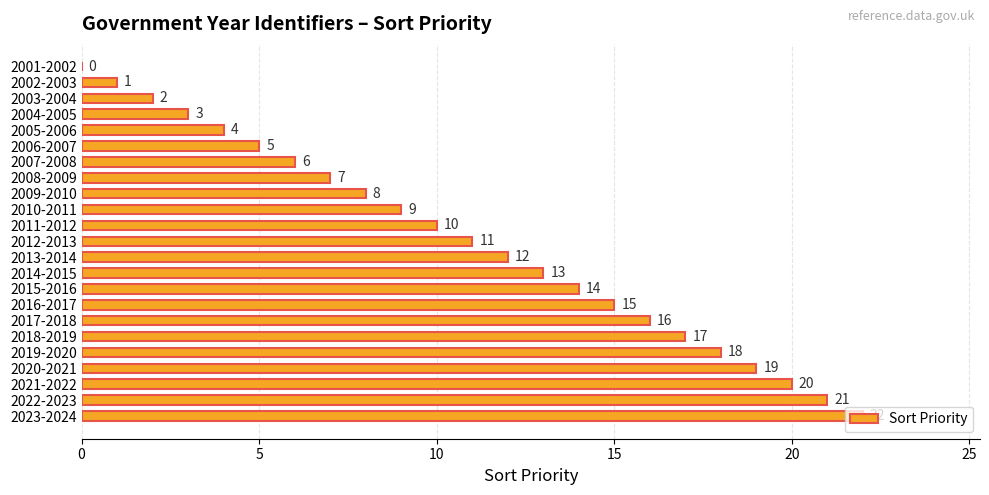

Read the value at 2010-2011, to the nearest 5.

10